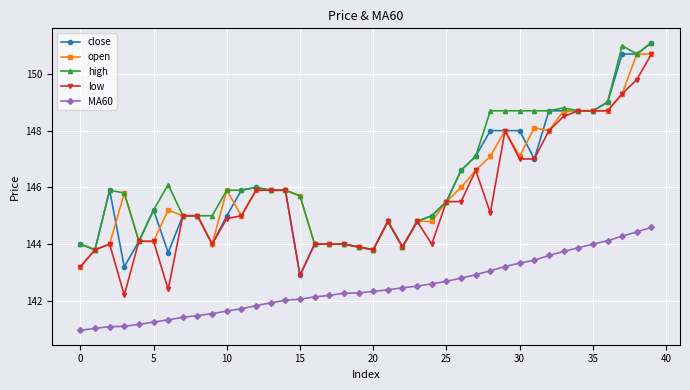

True or false: close has more than 2 interior local peaks.

True